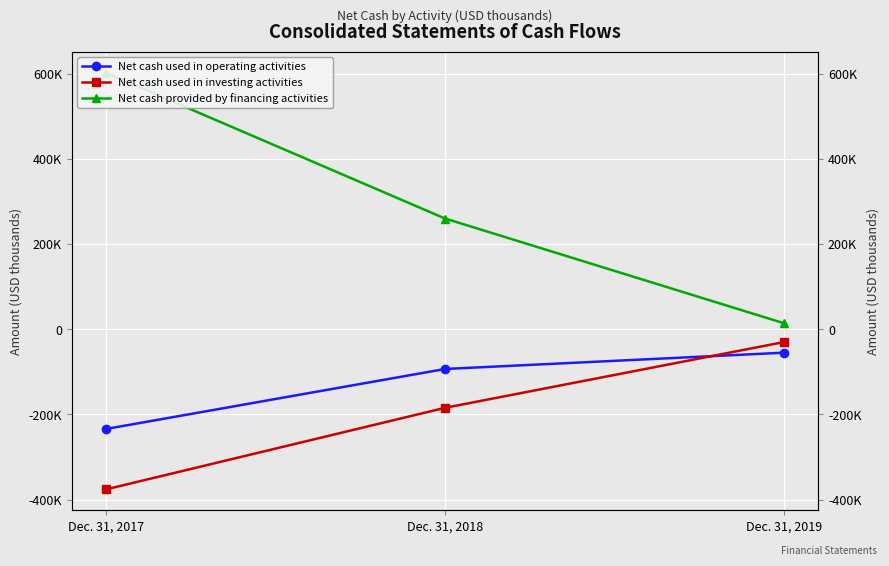

Between Dec. 31, 2017 and Dec. 31, 2019, which series saw the biggest shift?

Net cash provided by financing activities